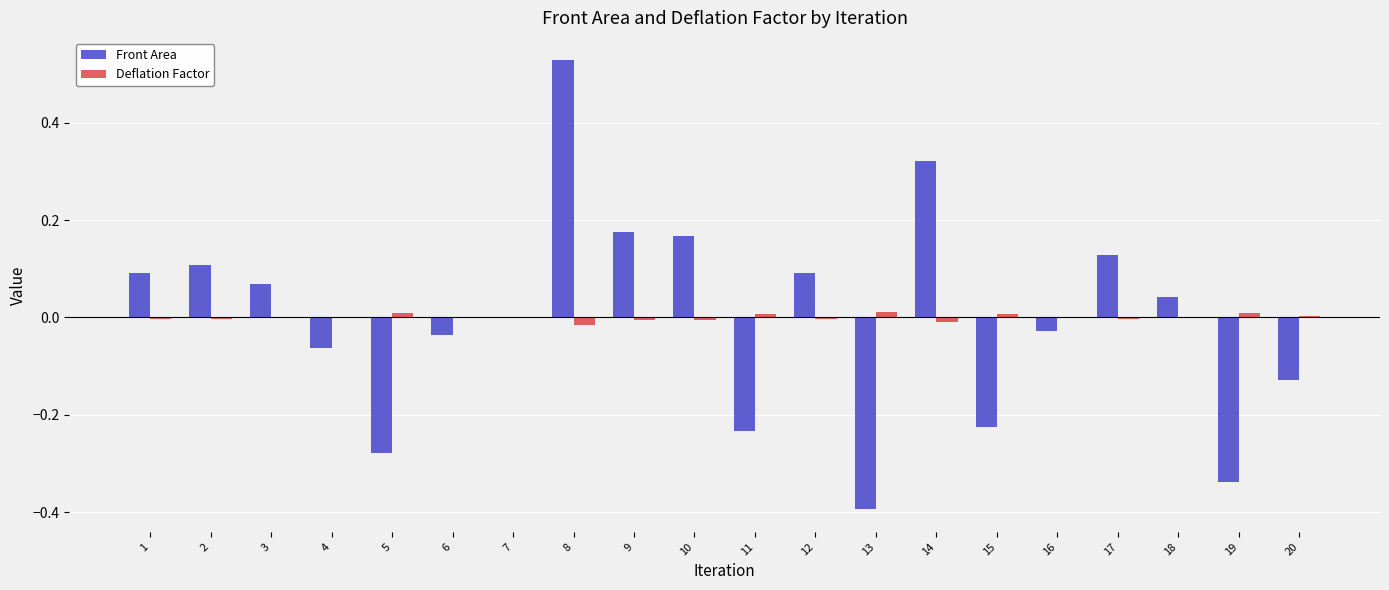

The value of Front Area at 1 is 0.1. True or false?

True